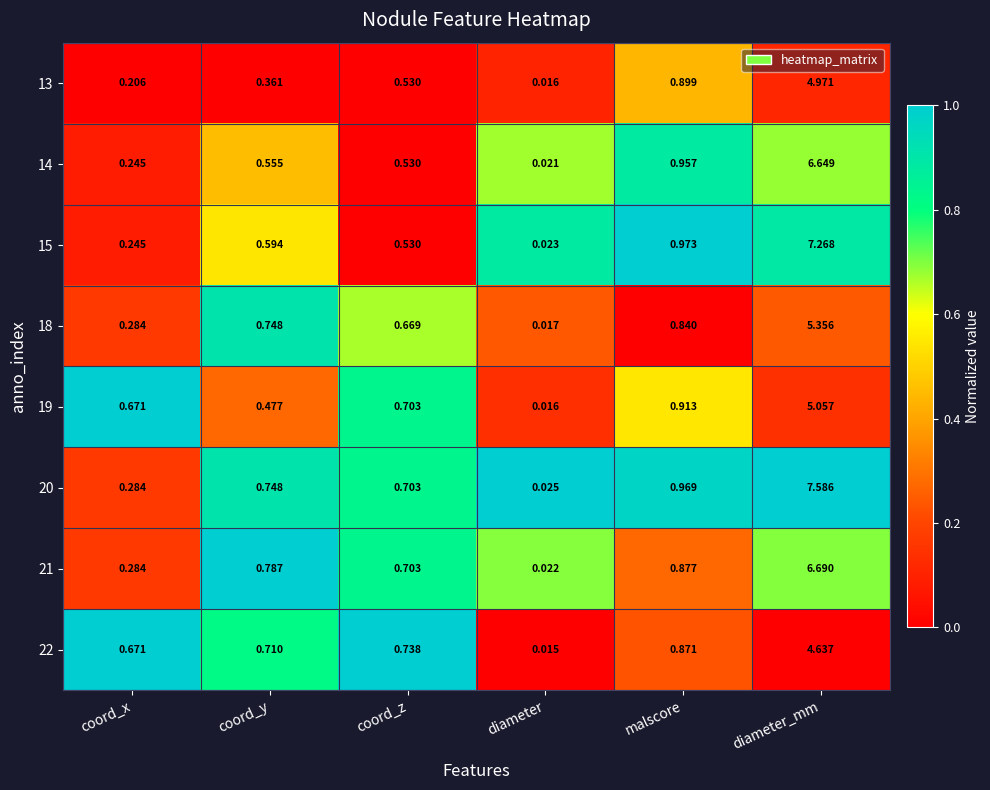

At which label does 15 reach its minimum?

diameter